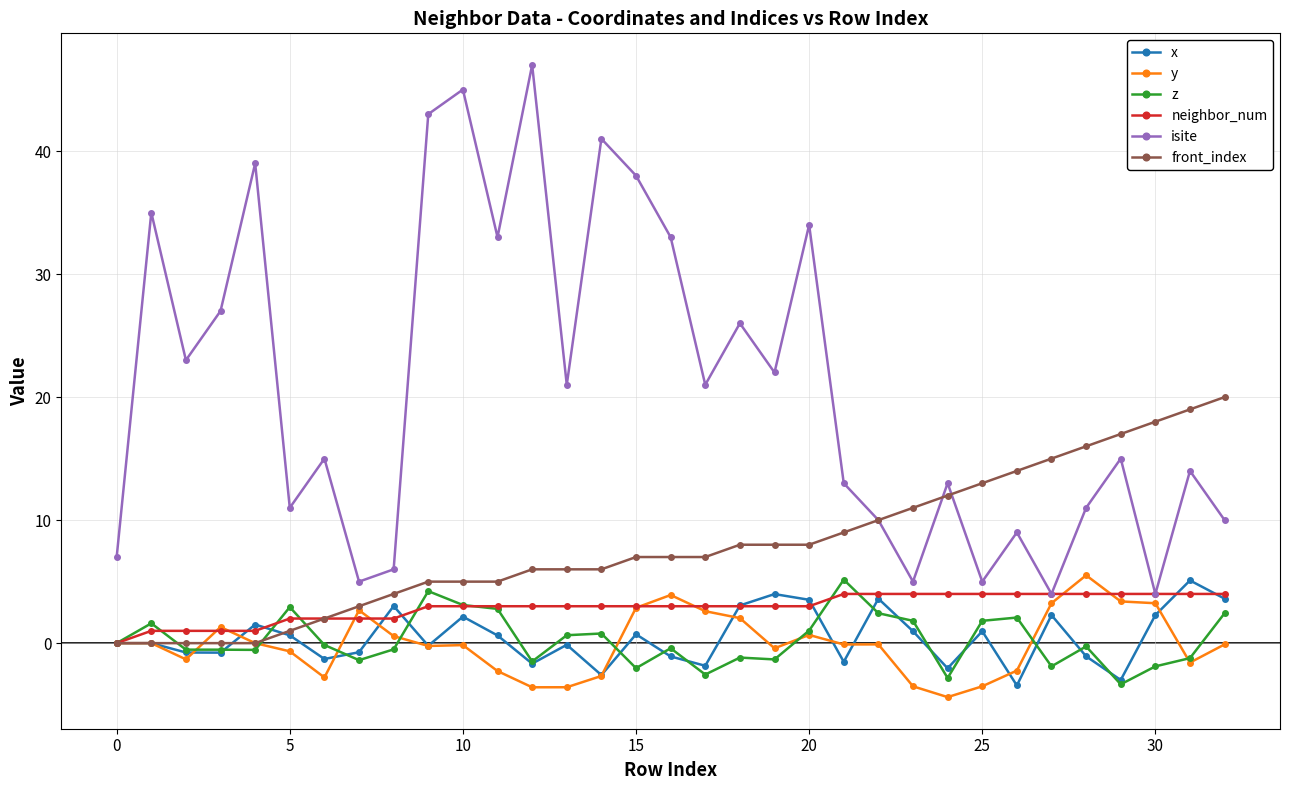

What is the value of the front_index point at the 30th from the left?

17.0